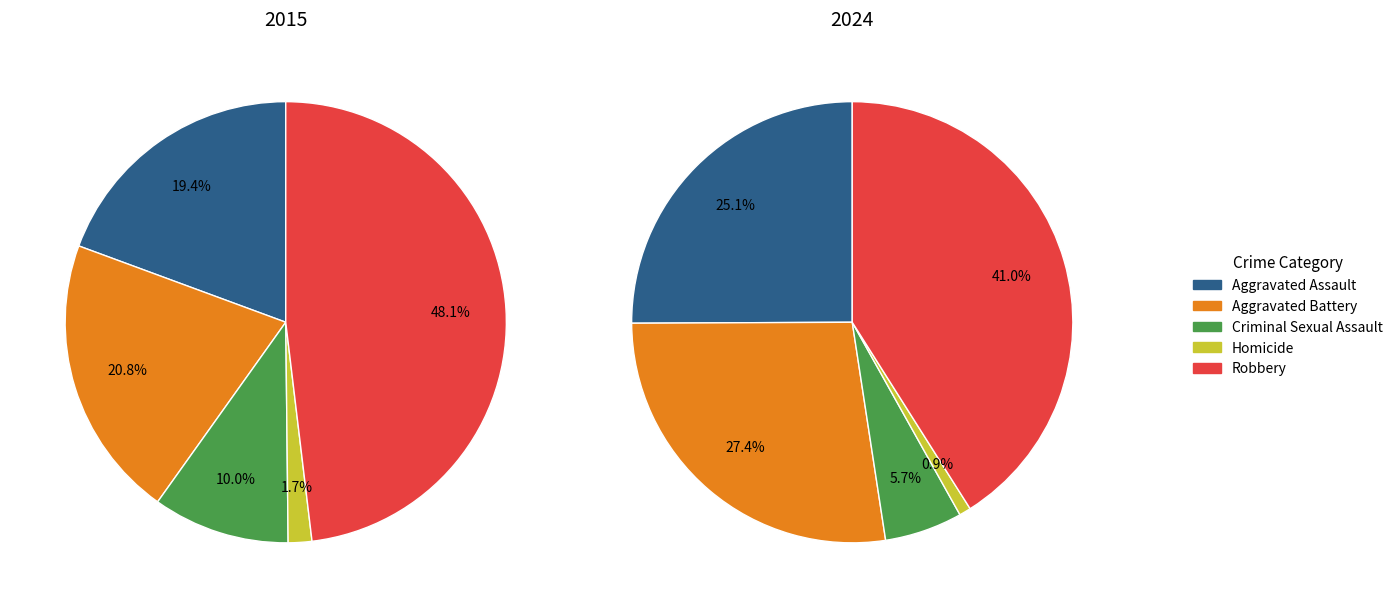

True or false: Aggravated Battery accounts for 12% of the total.

False